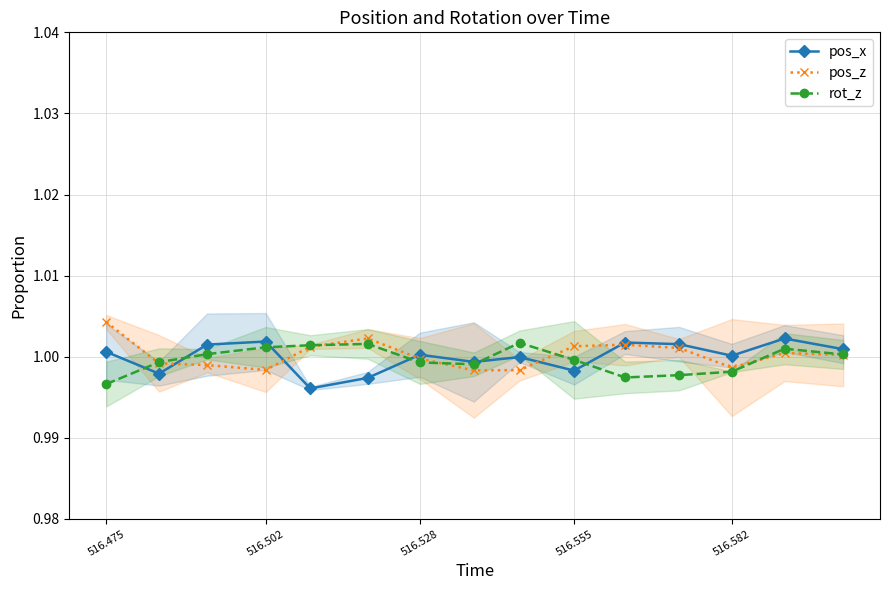

At which label does pos_z reach its peak?

516.475